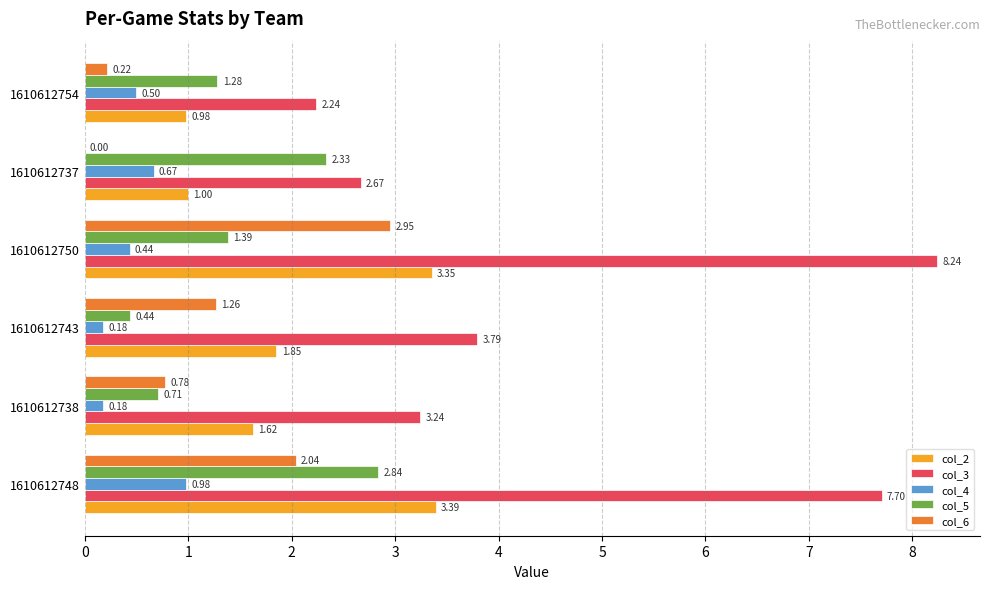

Between 1610612737 and 1610612754, which series saw the biggest shift?

col_5